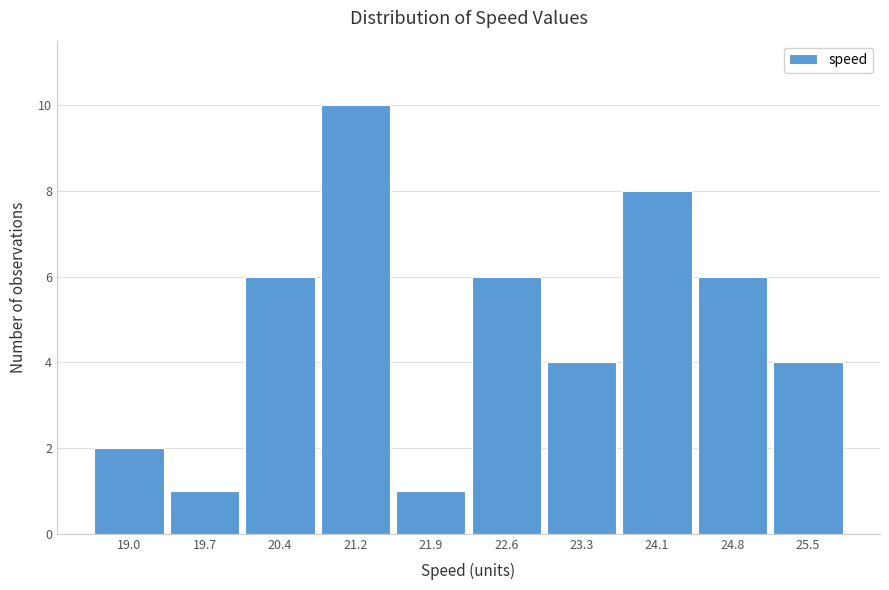

Reading left to right, transcribe all the data shown in this chart.

2	1	6	10	1	6	4	8	6	4